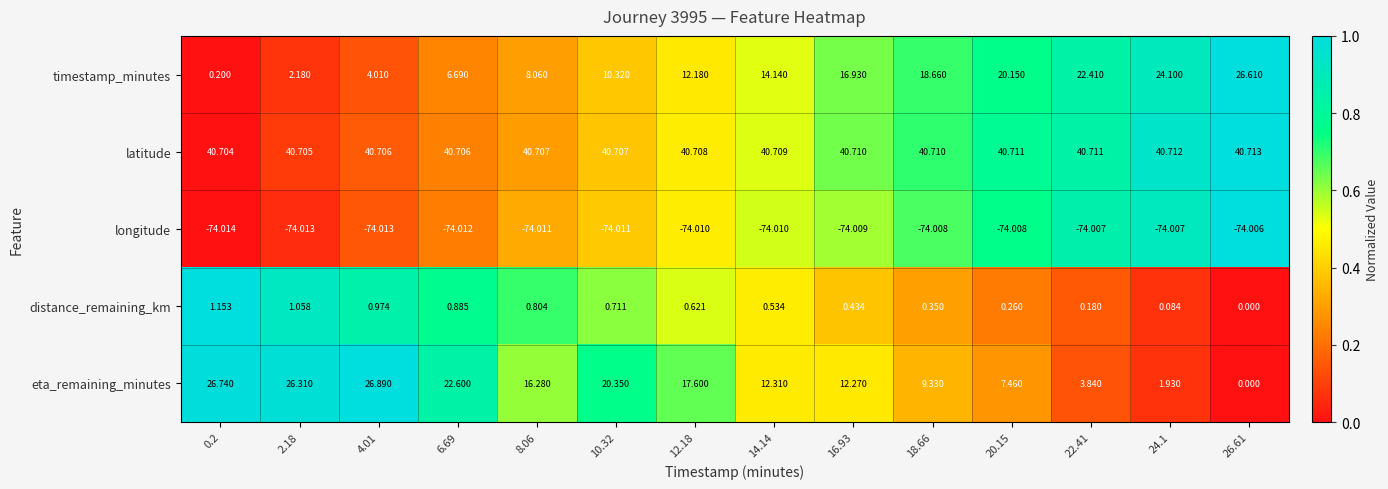

What is the maximum value shown in the chart?

40.7